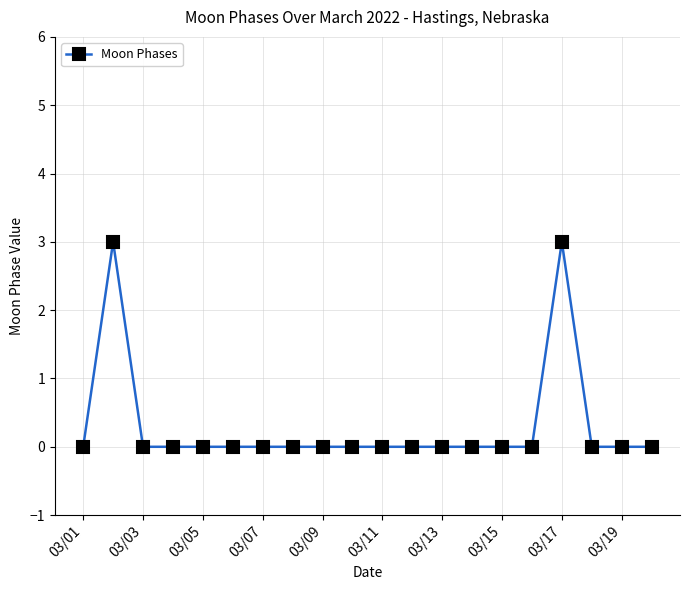

True or false: the data has more than 1 interior local peaks.

True